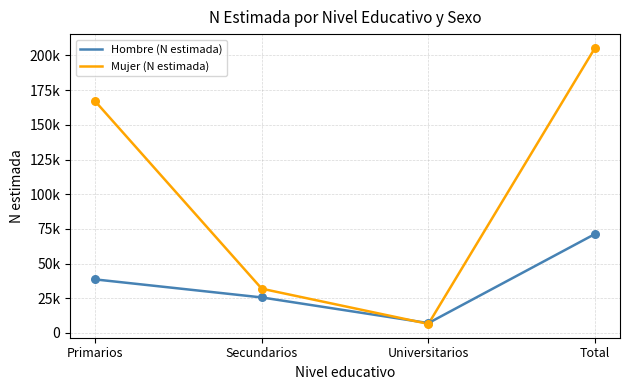

Which series has the largest total across all categories?

Mujer (N estimada)